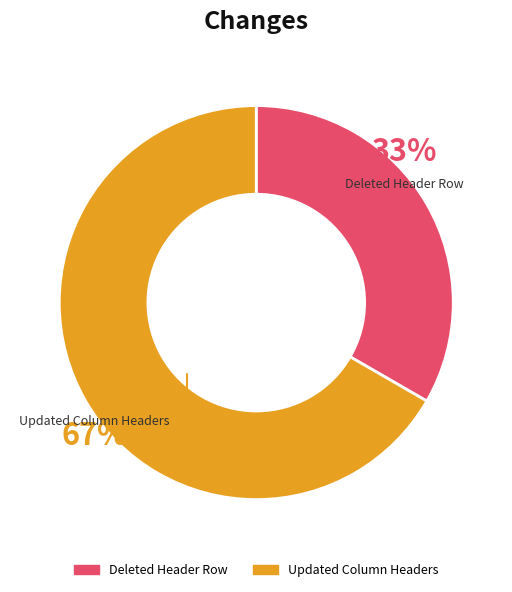

What percentage is the Updated Column Headers slice, to the nearest percent?

67%